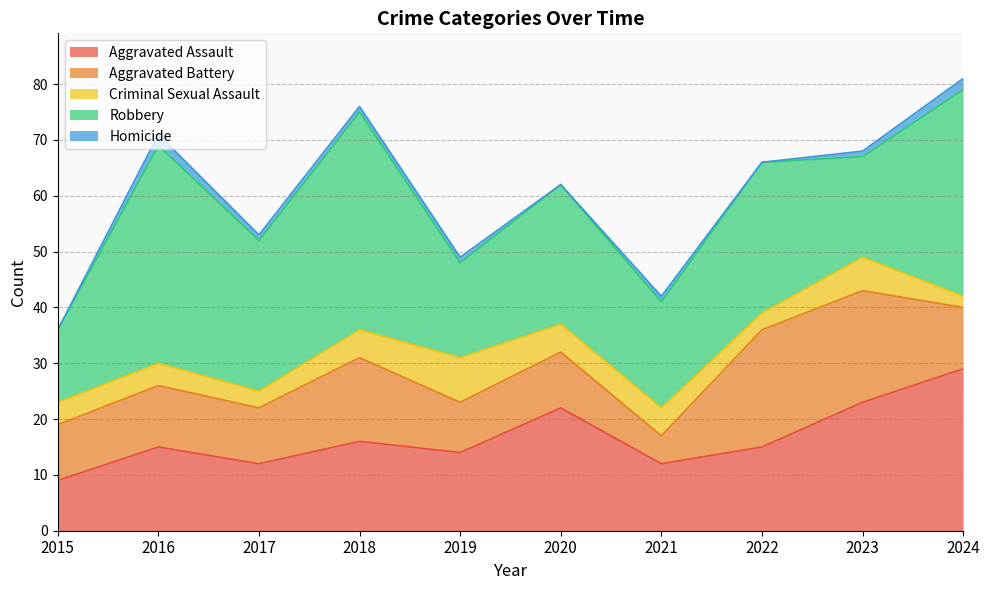

What is the sum of all Aggravated Assault values?

167